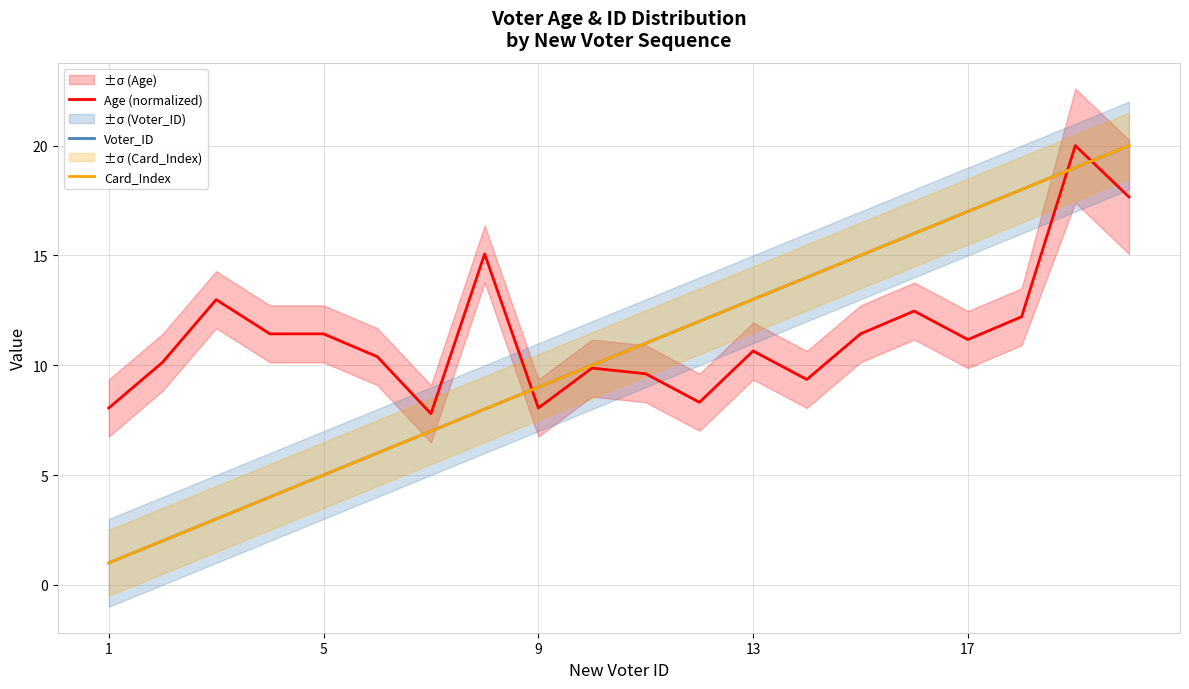

Is this an area chart (filled region under the line)?

No